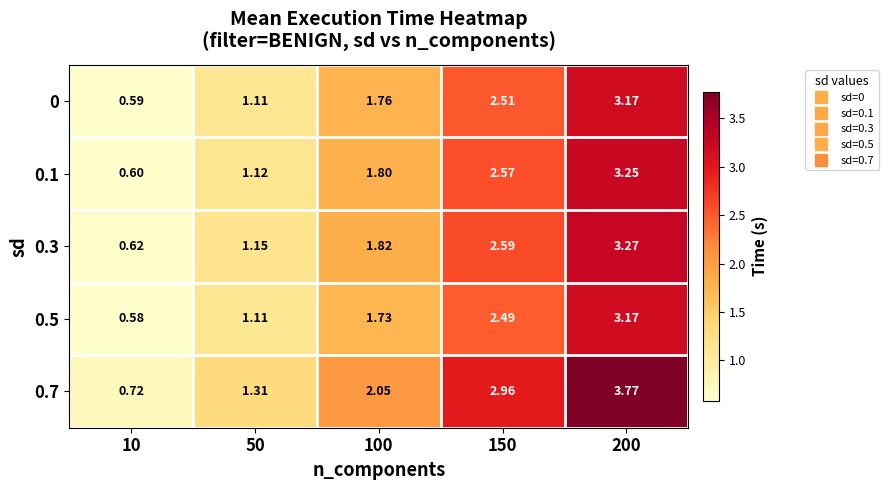

Is the value of 0.5 at 150 greater than the value of 0.1 at 50?

Yes